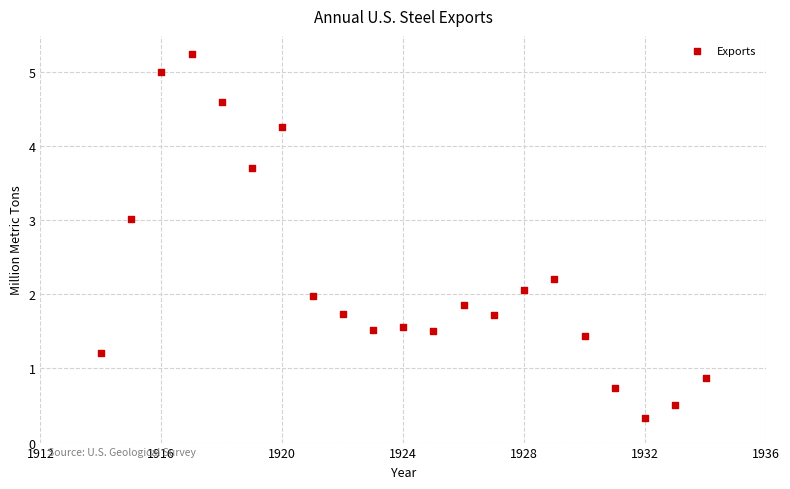

What is the range of X values (max minus min)?

20.0